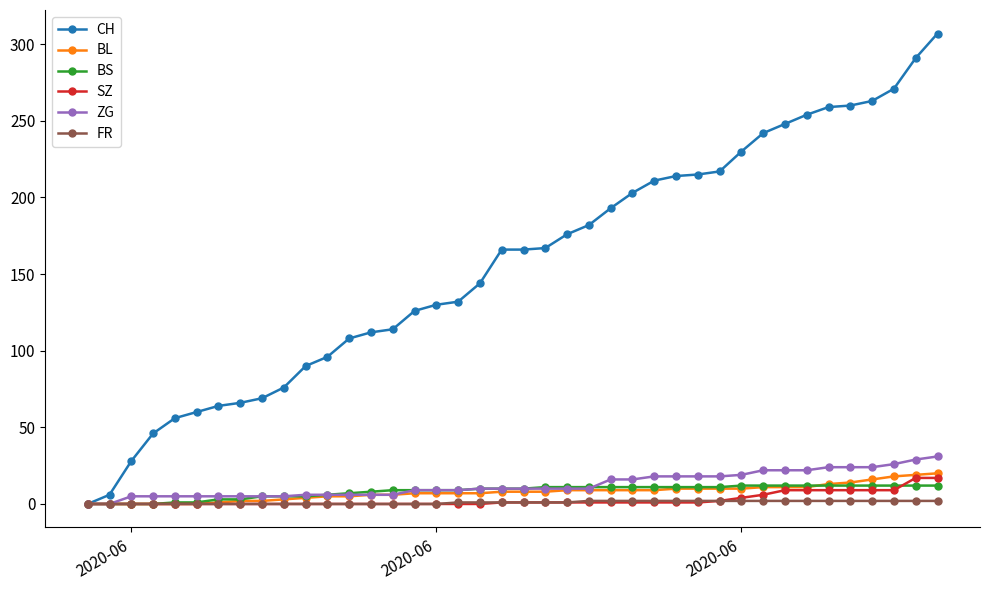

Does the chart display data point markers on the line(s)?

Yes